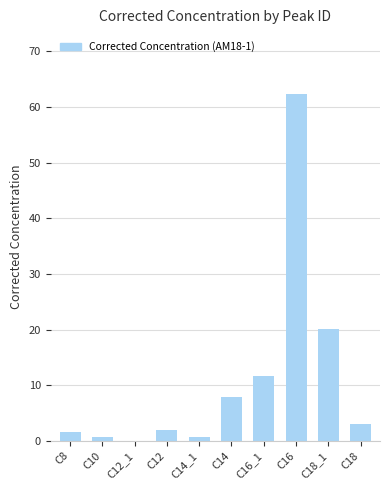

Which label corresponds to the largest value in the chart?

C16